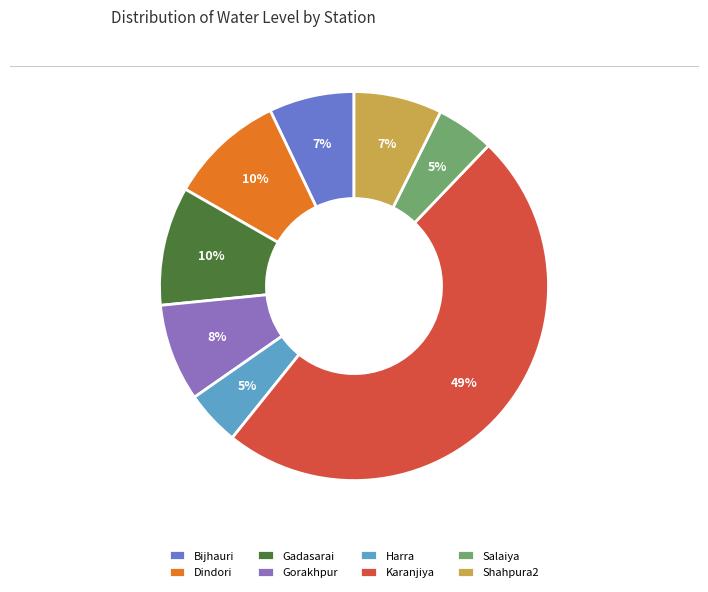

To the nearest percent, what is the difference between the largest and smallest slice percentages?

44%